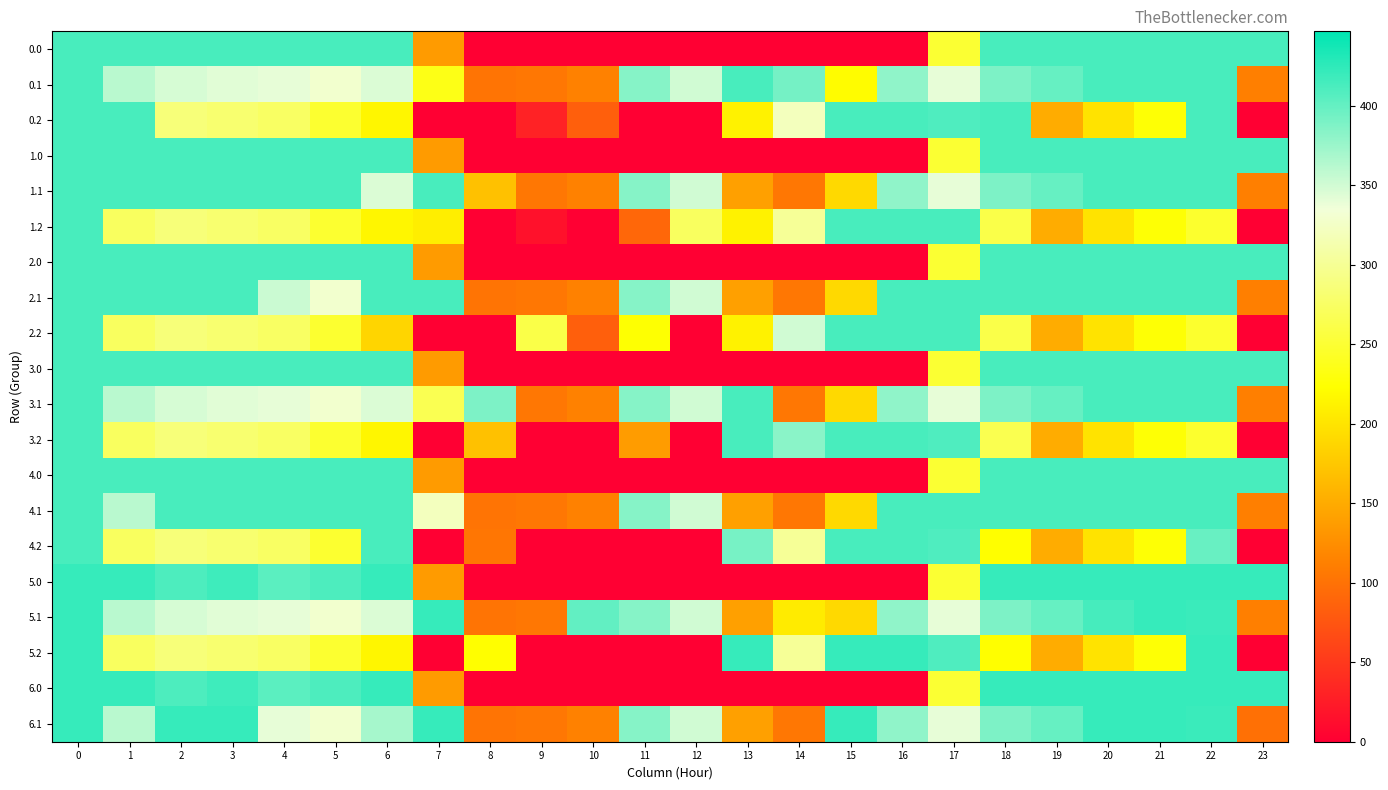

Which series has the widest spread of values?

5.0